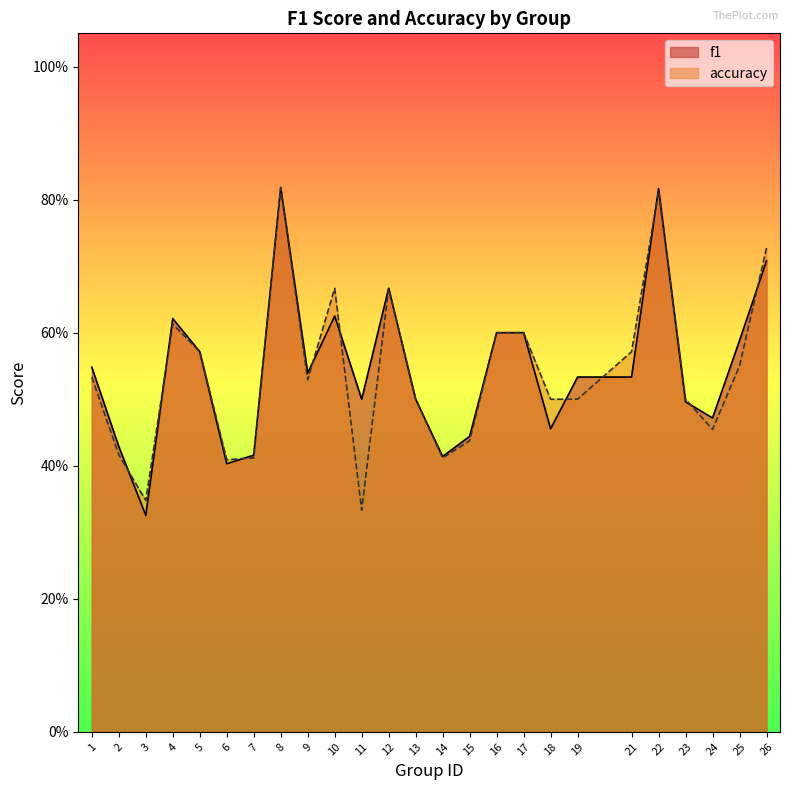

True or false: f1 and accuracy intersect in this chart.

True